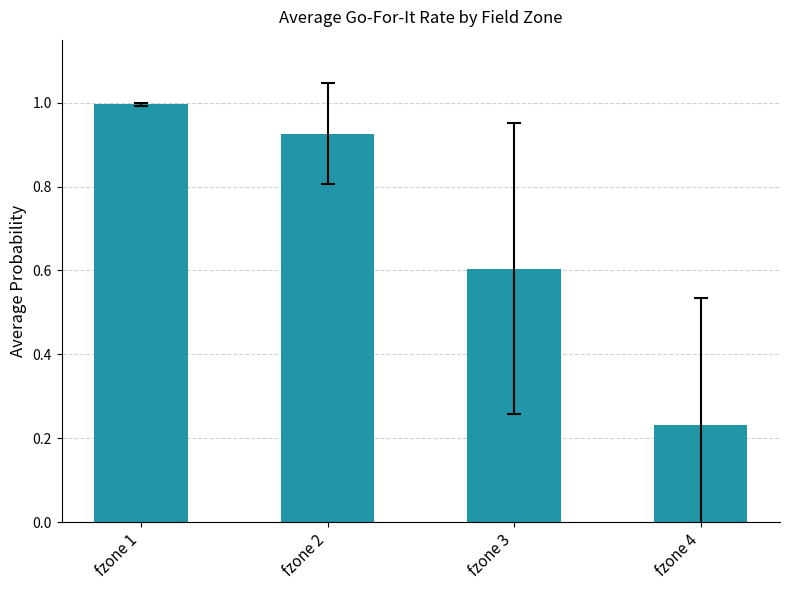

At which category does the chart reach its peak across all series?

fzone 1